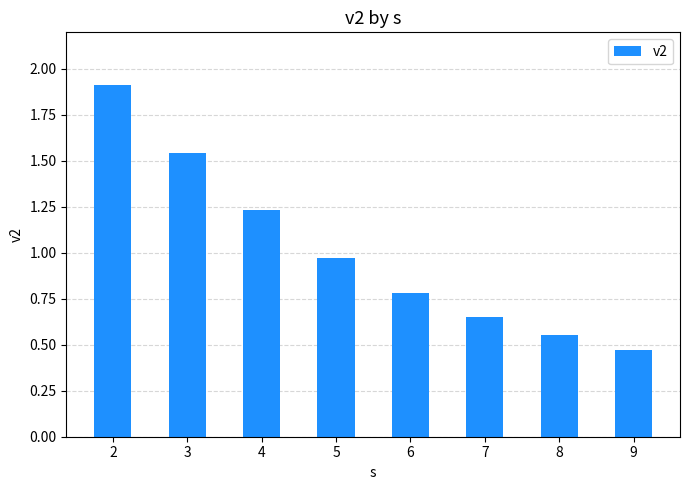

True or false: the data shows 0.8 at 6.

True